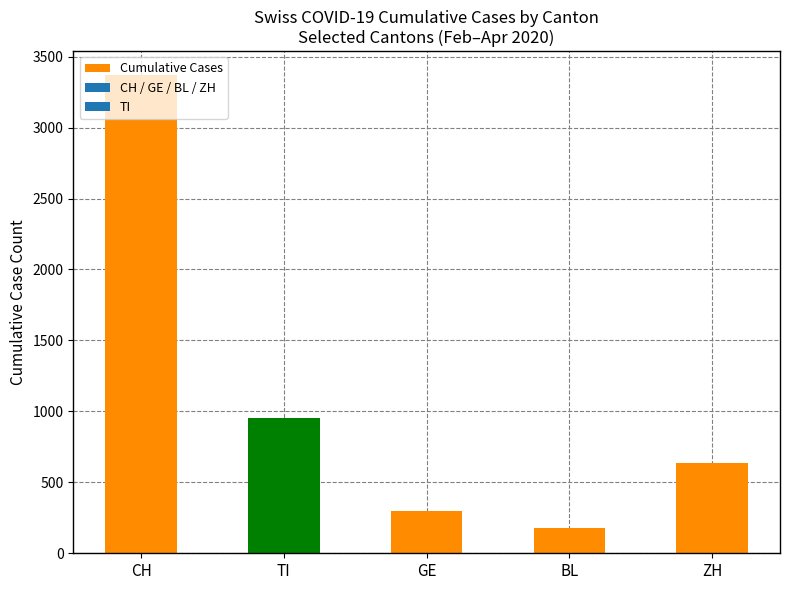

How many data points does each series have?

5